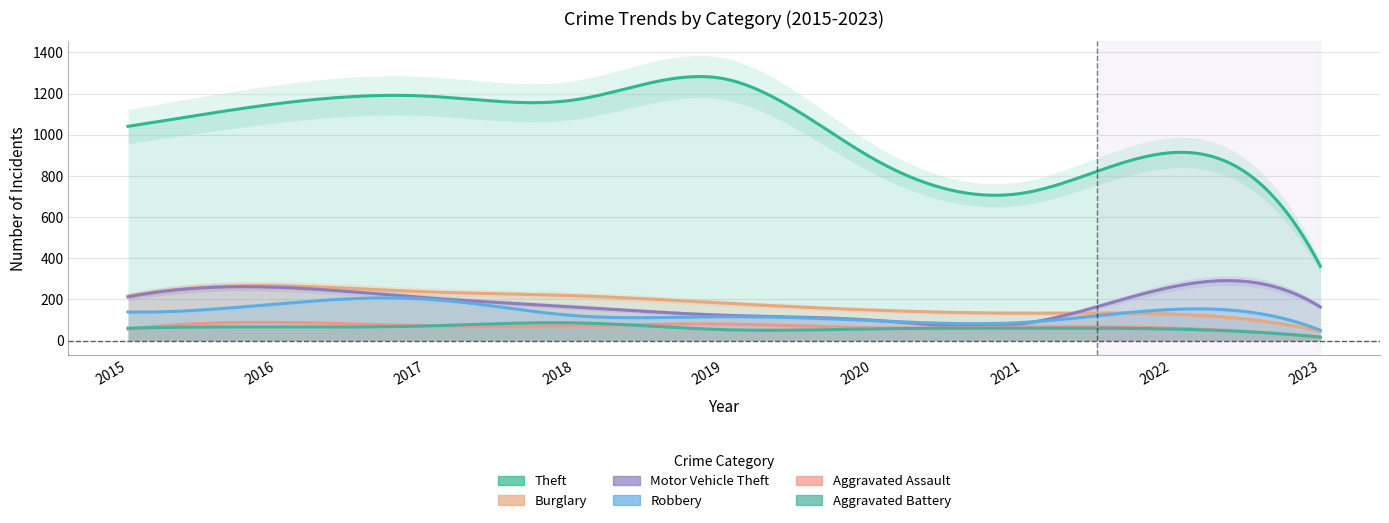

Reading left to right, what are all the values shown in this chart?

Theft: 1041	1151	1188	1170	1272	884	716	913	361
Burglary: 216	266	237	218	182	148	133	129	46
Motor Vehicle Theft: 212	259	208	163	123	99	82	260	163
Robbery: 139	178	202	121	116	97	88	151	50
Aggravated Assault: 56	88	72	72	80	62	66	61	15
Aggravated Battery: 60	66	71	86	53	57	60	56	17